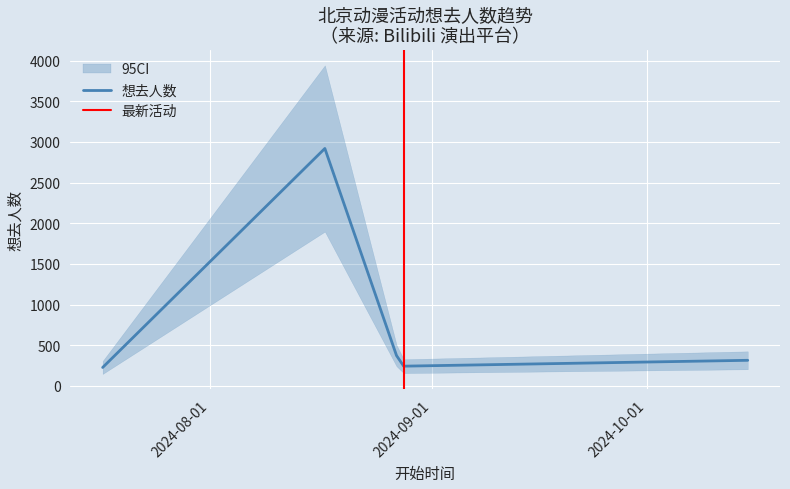

How many data points are above 315?

2